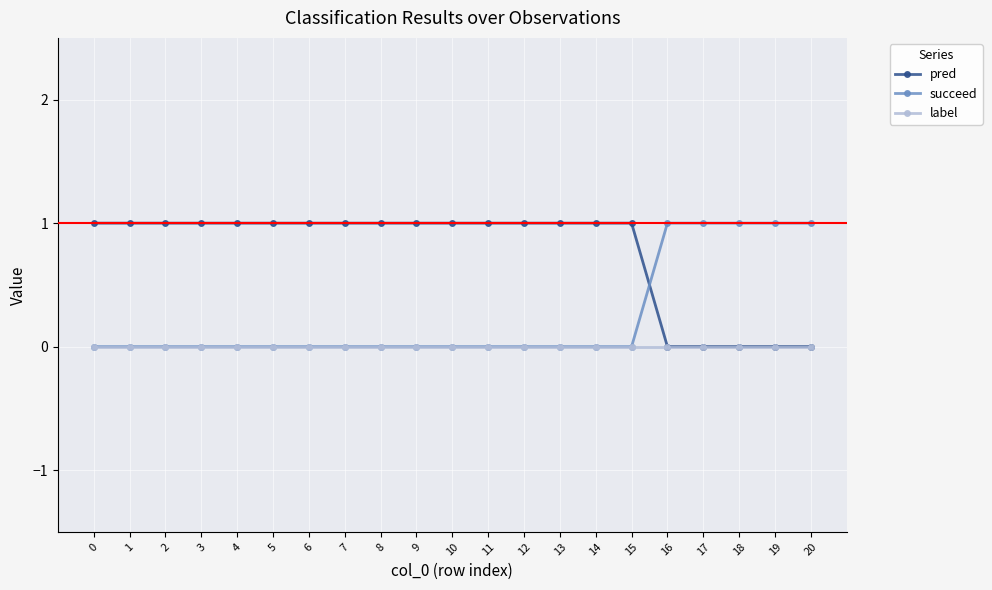

Which series has the largest total across all categories?

pred